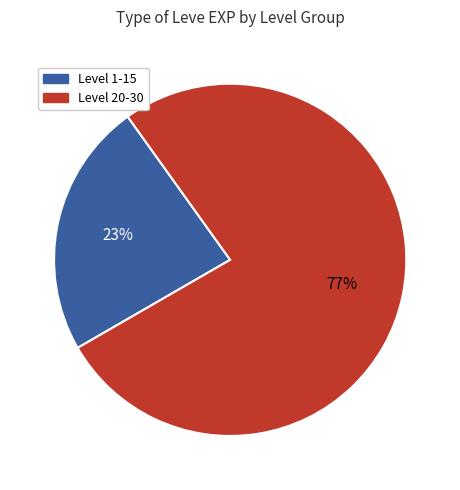

How many segments does this pie chart have?

2